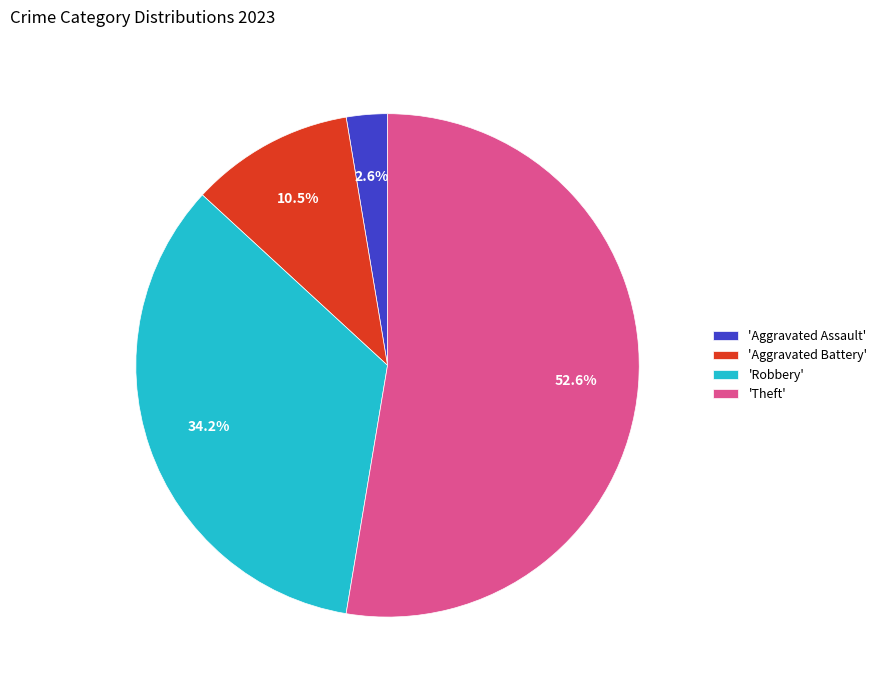

How many segments does this pie chart have?

4